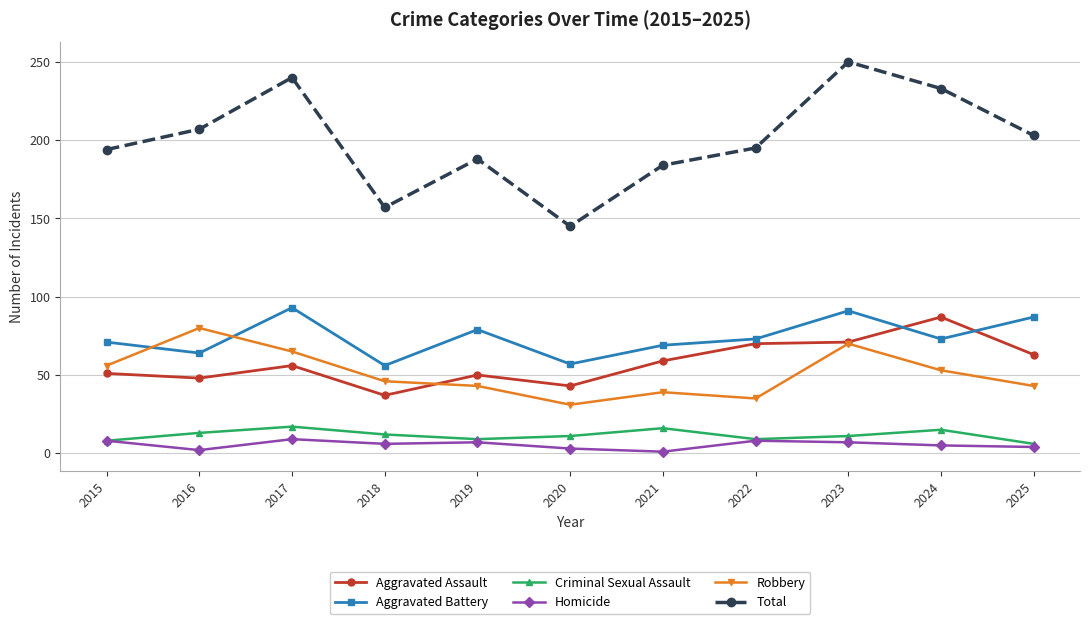

Rank the series by their maximum value, from highest to lowest.

Total, Aggravated Battery, Aggravated Assault, Robbery, Criminal Sexual Assault, Homicide